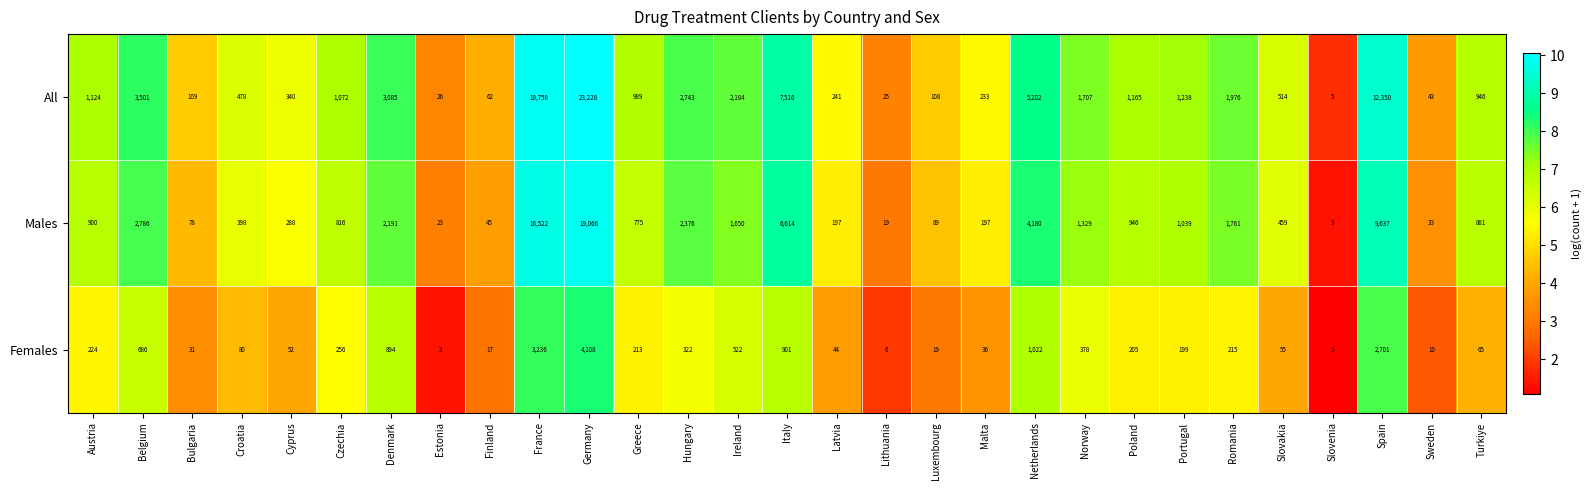

What is the maximum value shown in the chart?

23228